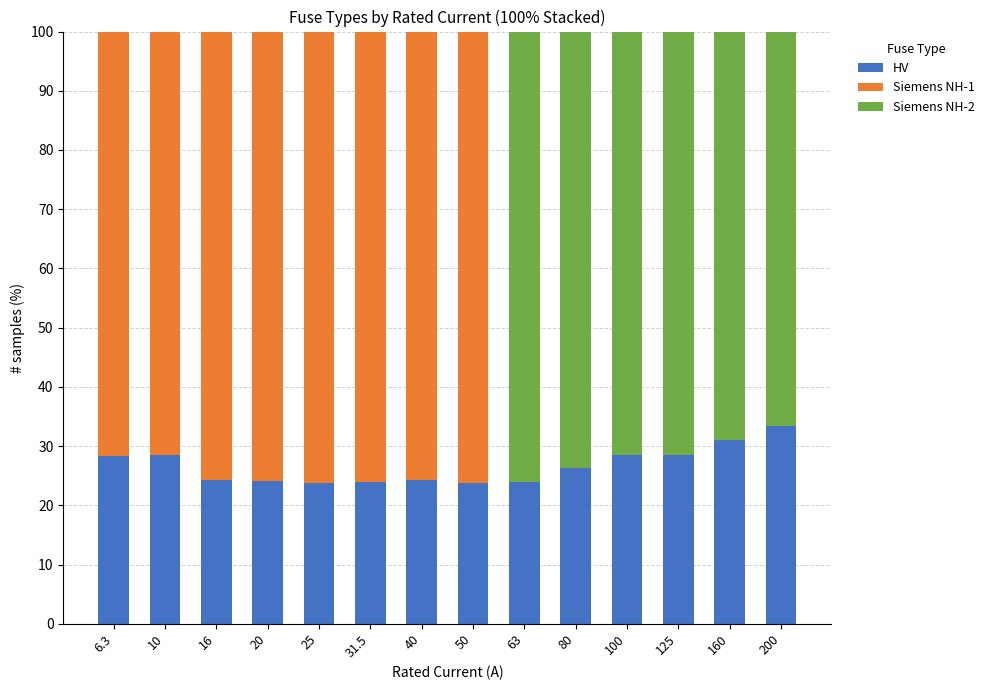

What is the sum of the HV values at 31.5 and 6.3?

52.2